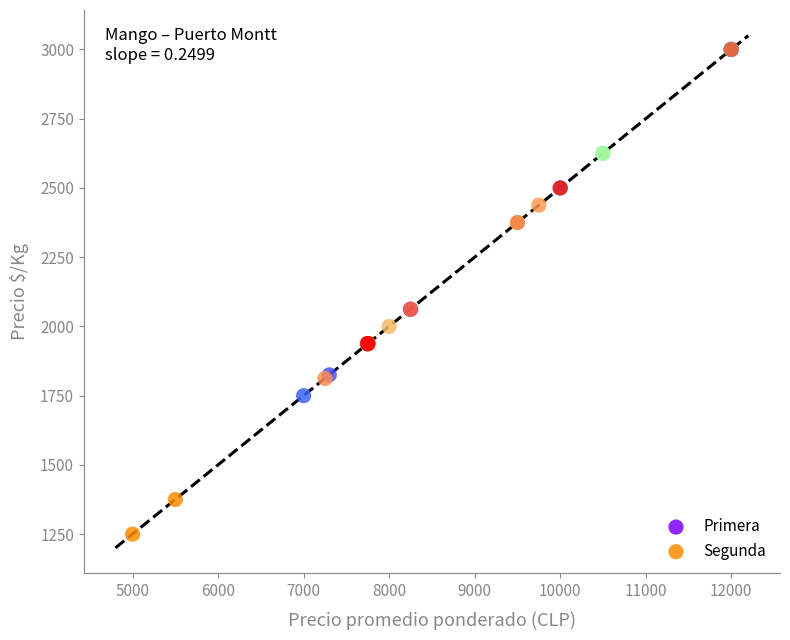

What are all the series names shown in the legend?

Primera, Segunda